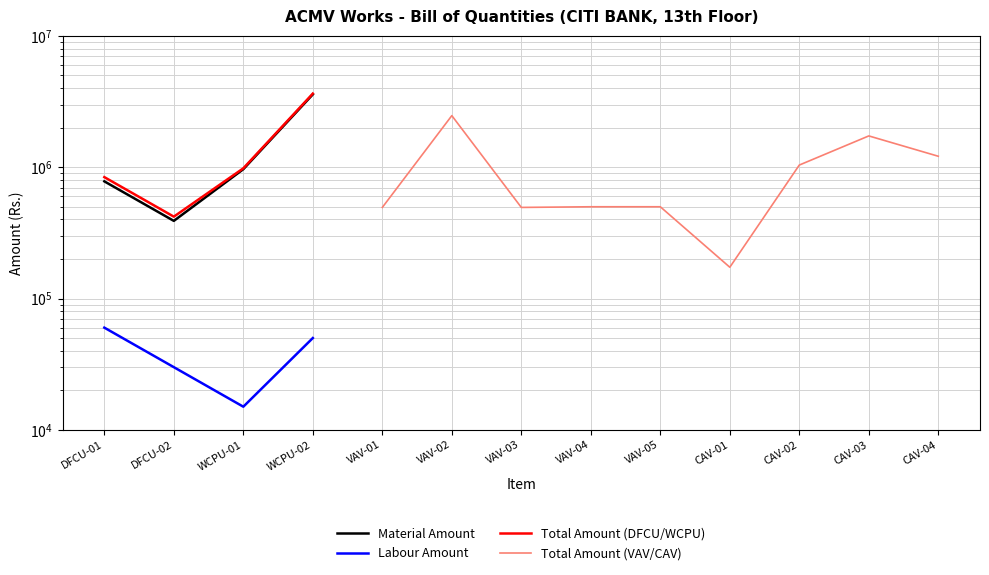

Does the chart have visible grid lines?

Yes